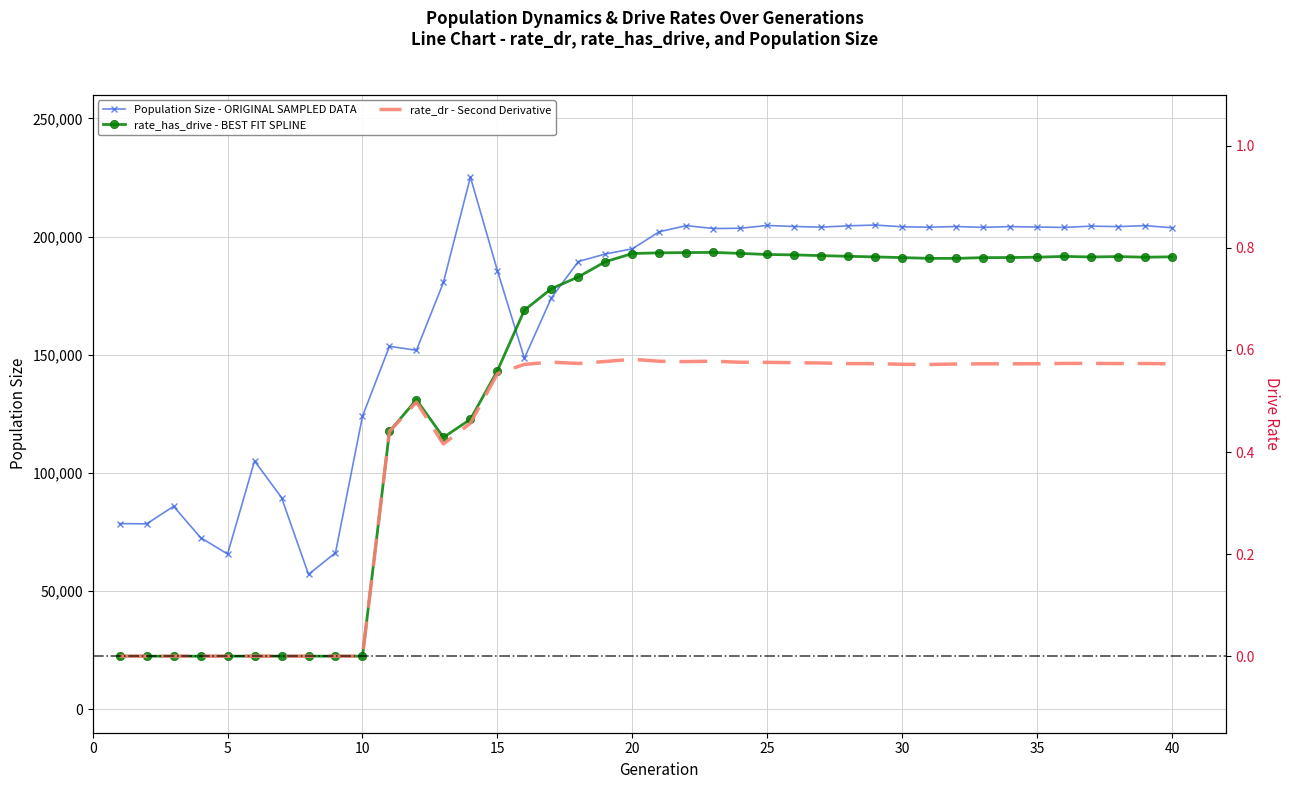

The value of rate_has_drive at 6 is 0.0. True or false?

True